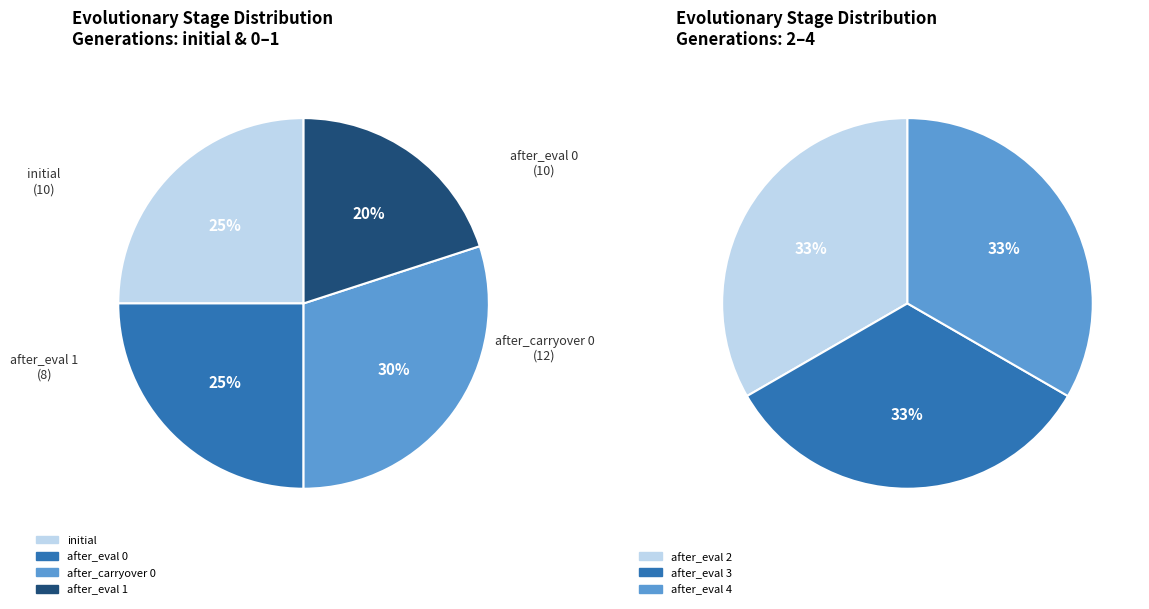

Do 4 and 0 together represent more than half of the pie?

No